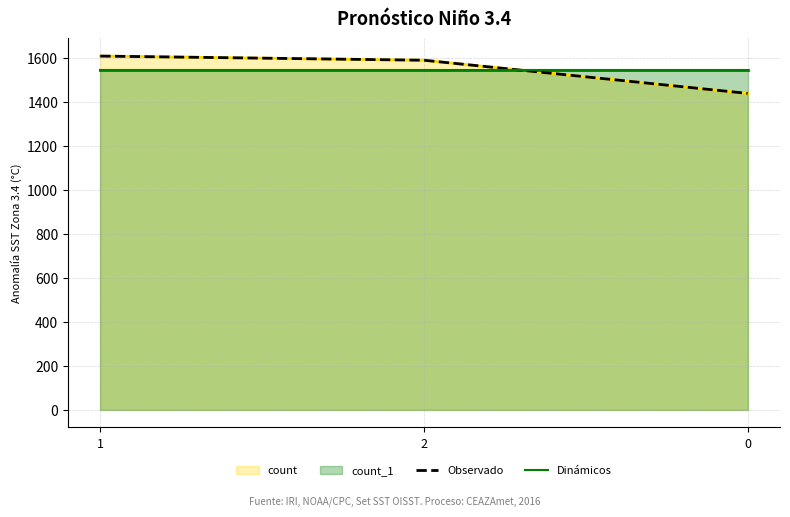

At 1, list the series in order from smallest to largest.

Dinámicos, Observado